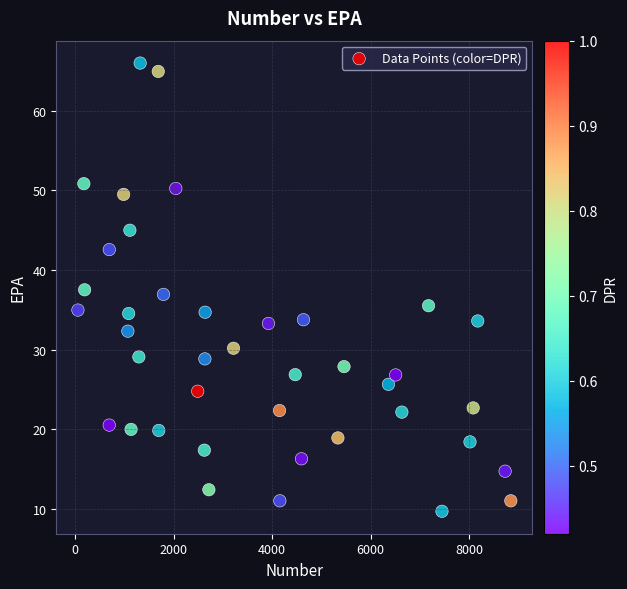

What is the range of Y values (max minus min)?

56.3